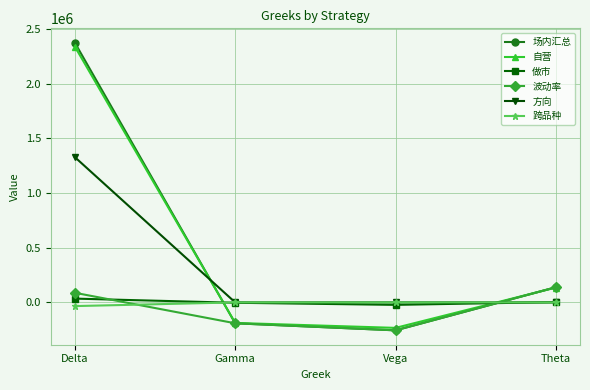

What are all the series names shown in the legend?

场内汇总, 自营, 做市, 波动率, 方向, 跨品种